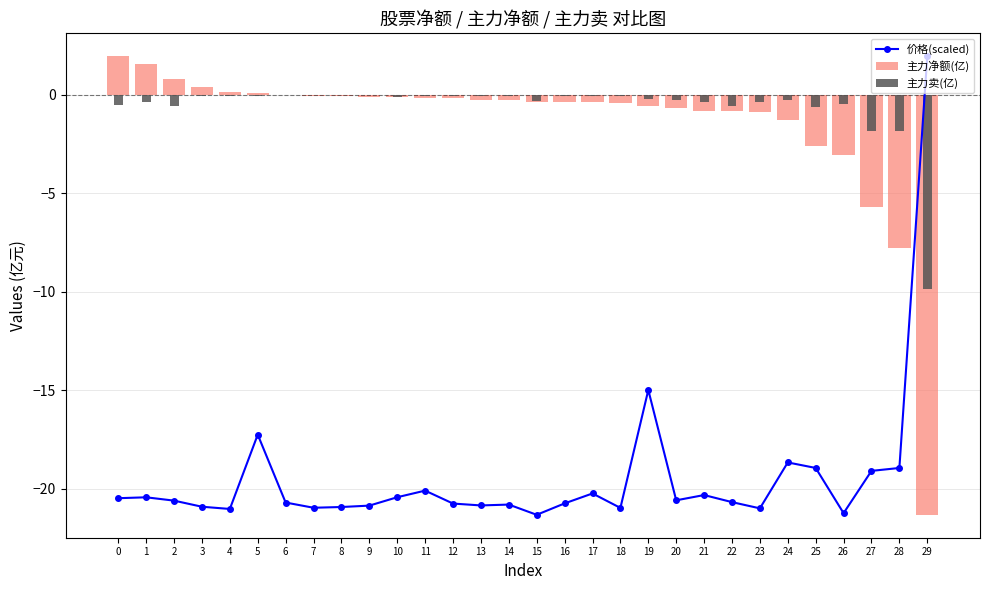

What is the sum of all 价格(scaled) values?

-583.1